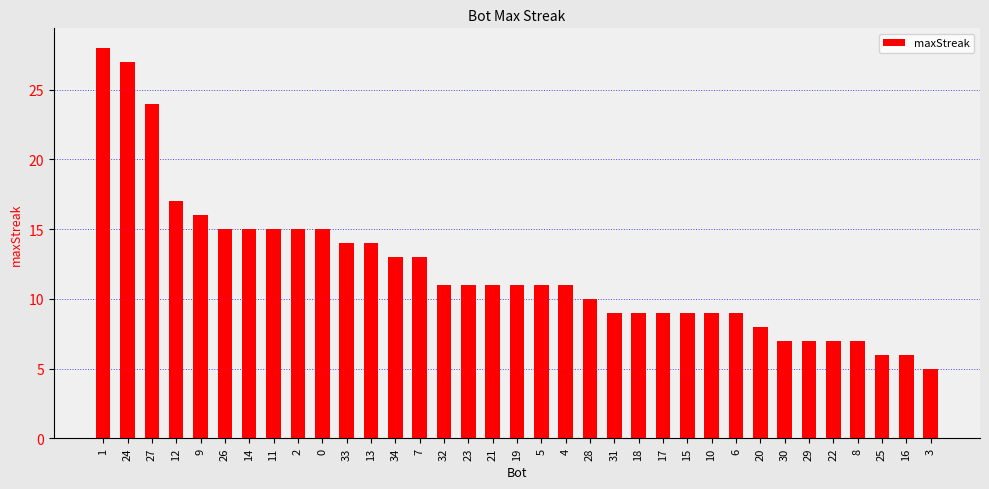

What value does the data have at 21?

11